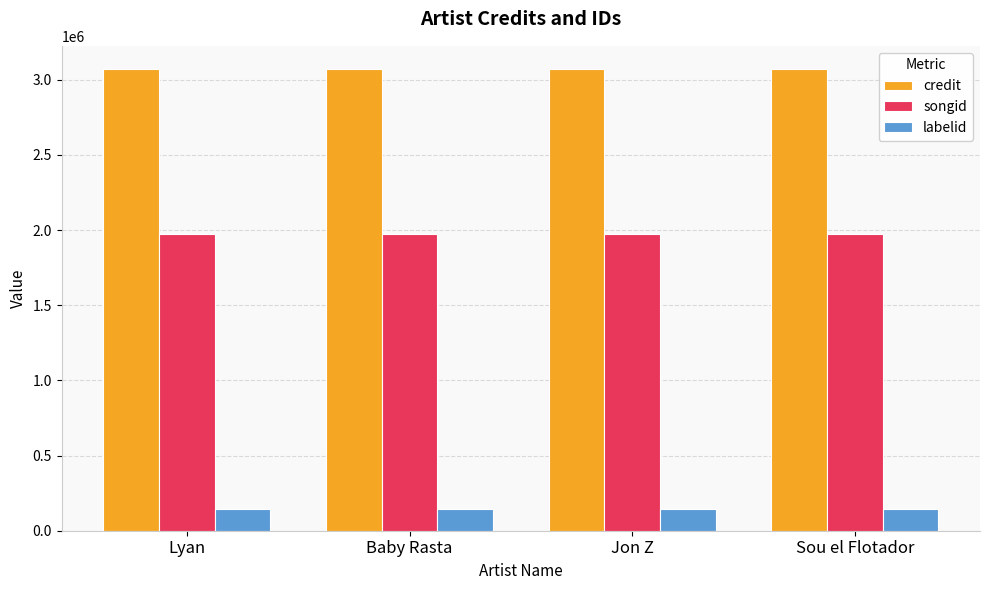

What position from the left is Baby Rasta?

2